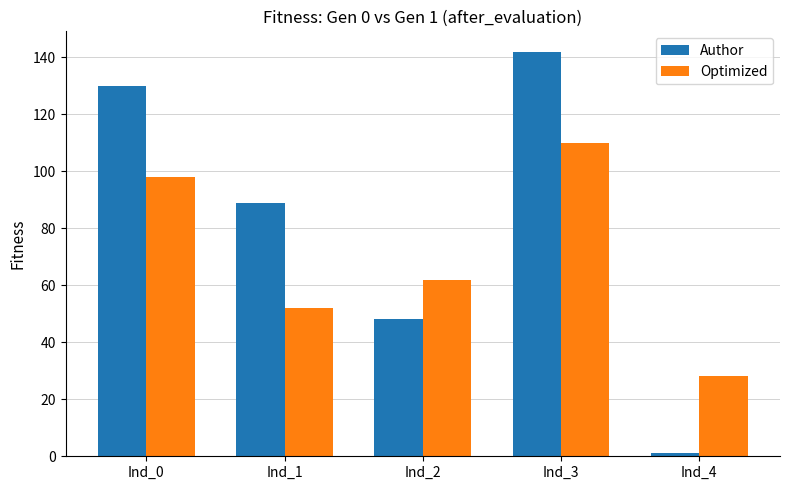

What is the value of the Author bar at the 1st from the left?

130